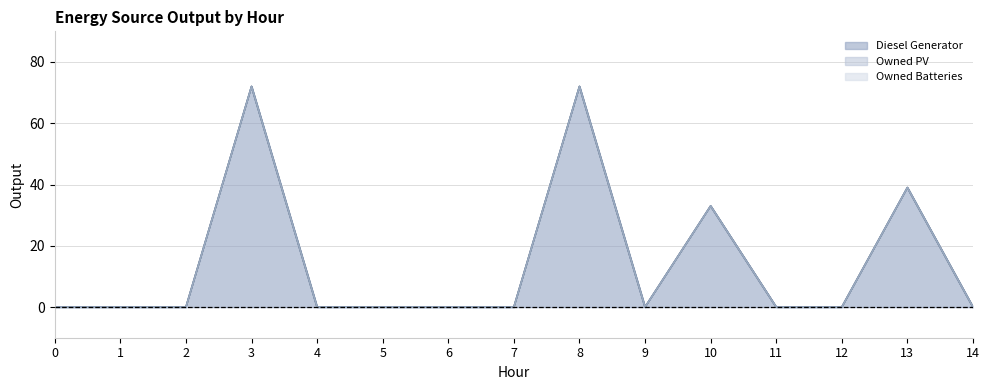

What is the maximum value shown in the chart?

72